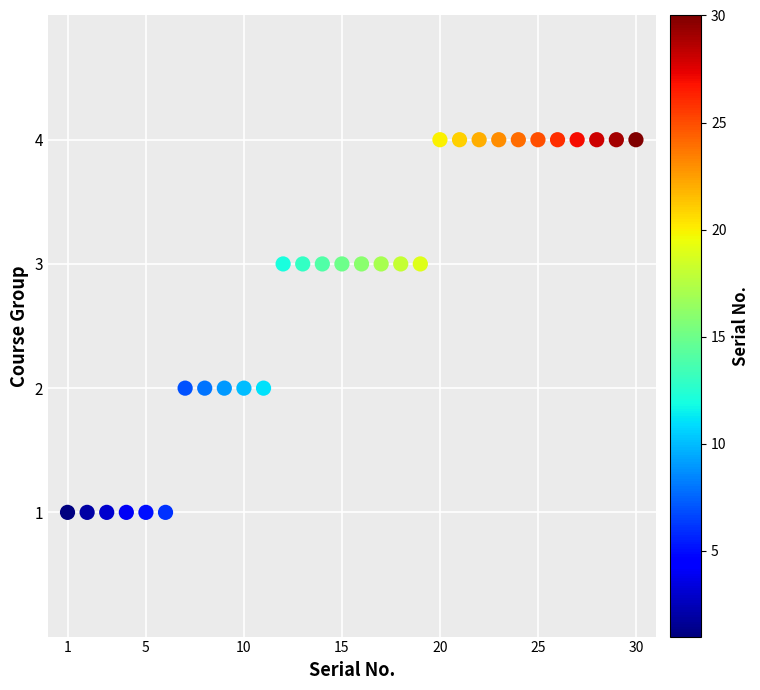

What is the range of Y values (max minus min)?

3